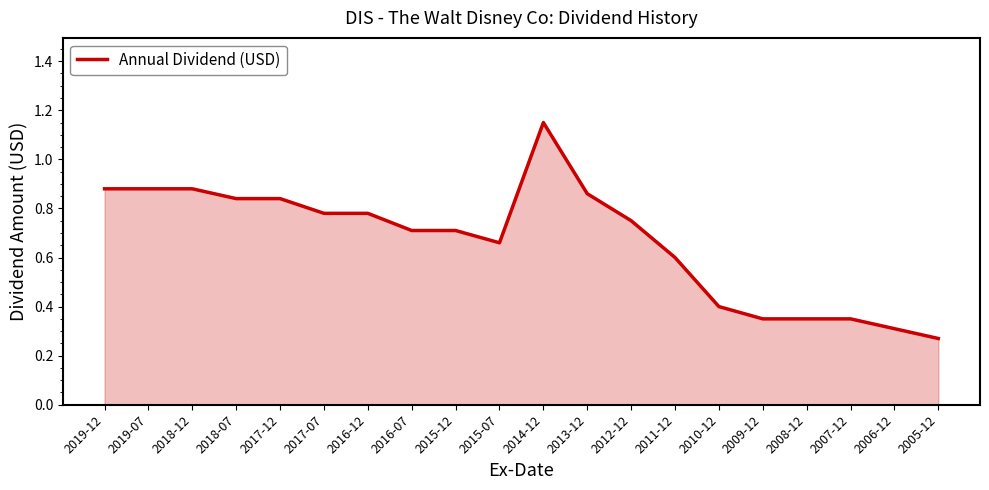

Which label corresponds to the smallest value in the chart?

2005-12